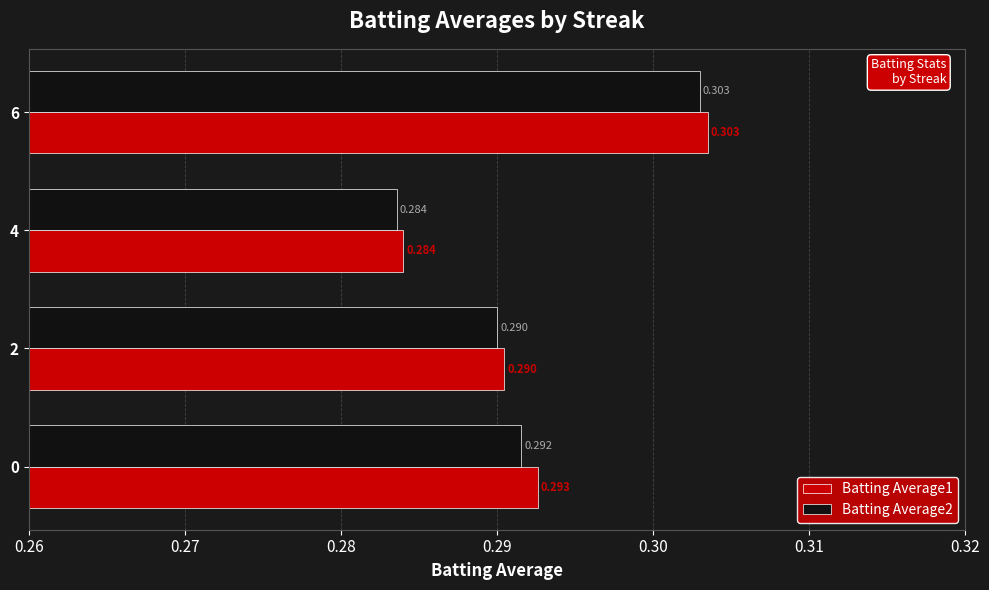

Rank the series by their maximum value, from highest to lowest.

Batting Average1, Batting Average2